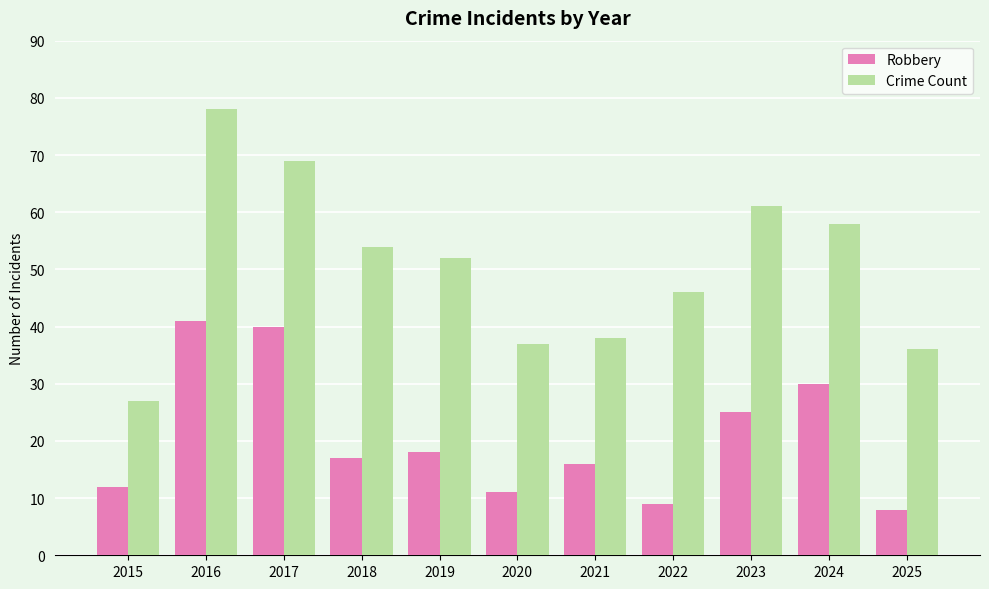

Reading right to left, list all the values displayed in this chart.

Robbery: 2025=8	2024=30	2023=25	2022=9	2021=16	2020=11	2019=18	2018=17	2017=40	2016=41	2015=12
Crime Count: 2025=36	2024=58	2023=61	2022=46	2021=38	2020=37	2019=52	2018=54	2017=69	2016=78	2015=27